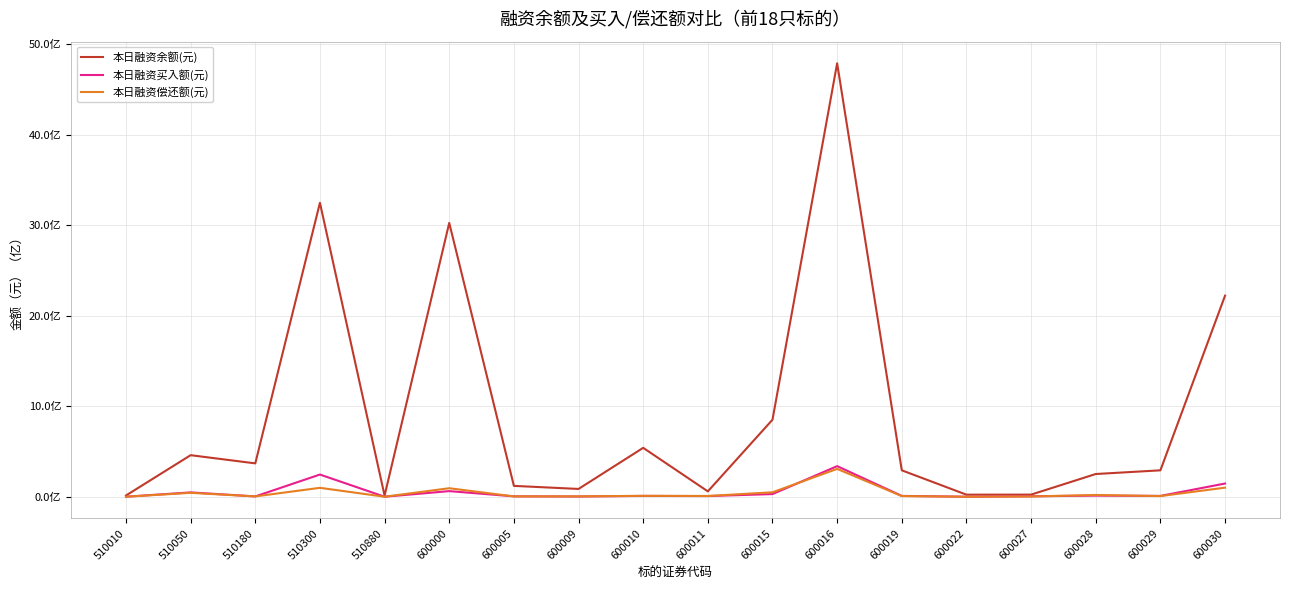

What are all the series names shown in the legend?

本日融资余额(元), 本日融资买入额(元), 本日融资偿还额(元)